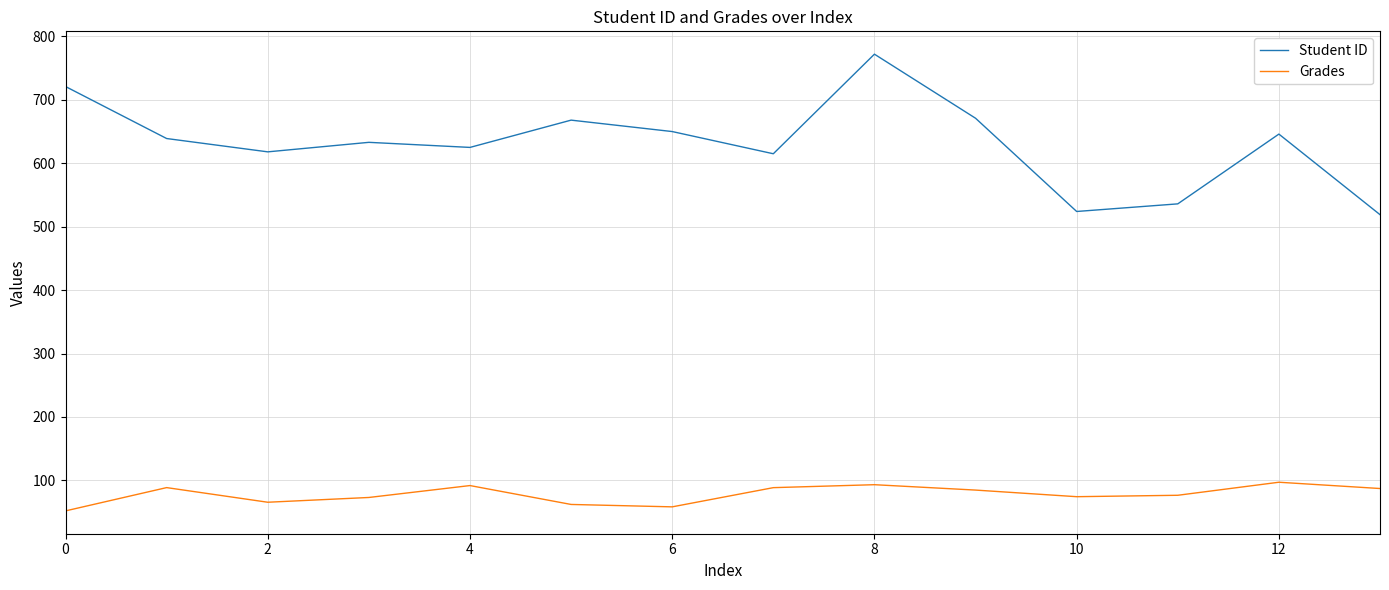

Which series has the widest spread of values?

Student ID